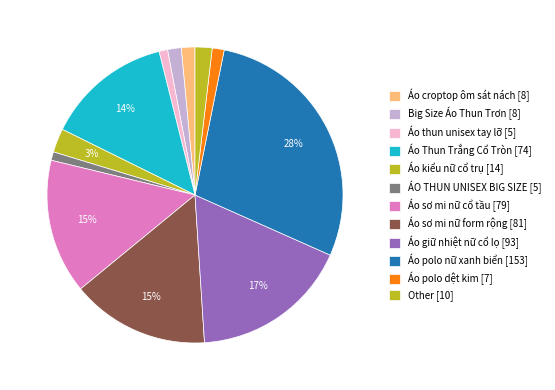

How many slices are in this pie chart?

12